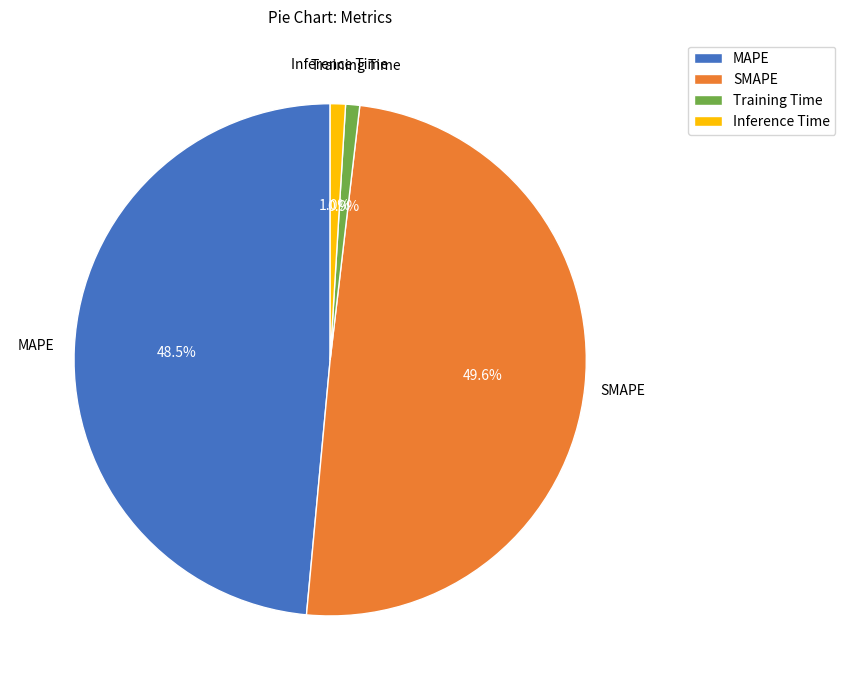

Is there a majority slice in this chart?

No